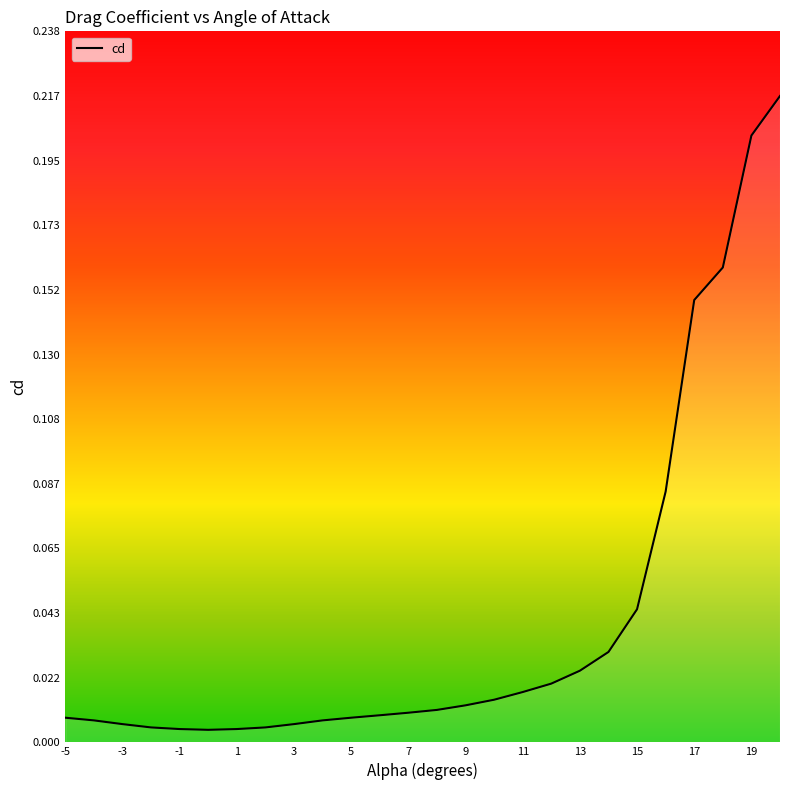

How many lines are shown in the chart?

1